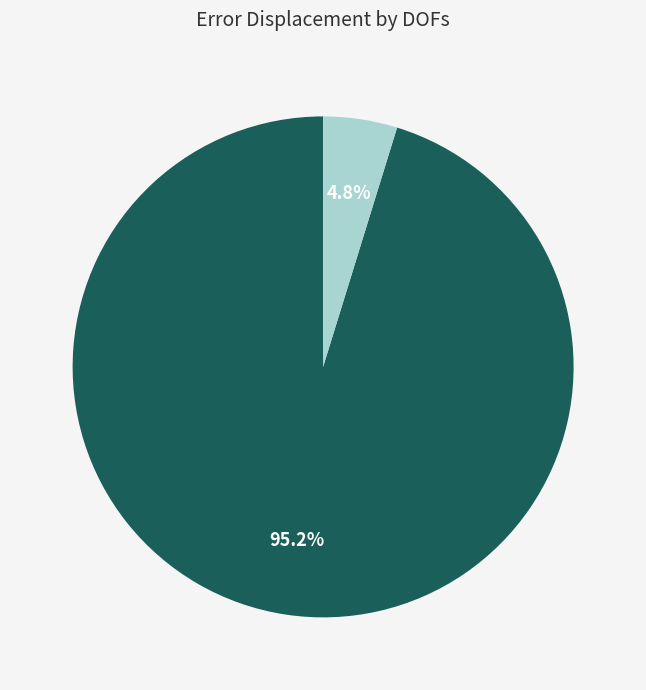

Is there a majority slice in this chart?

Yes